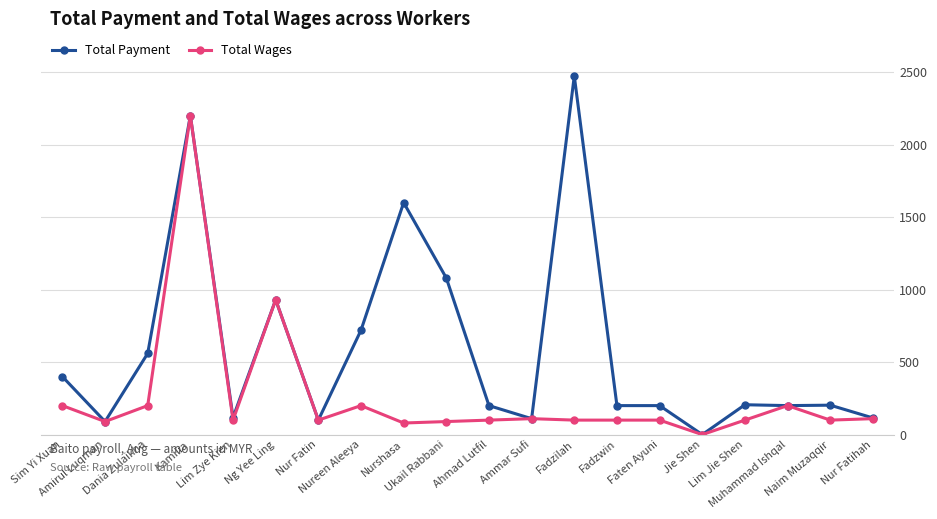

Does the chart have visible grid lines?

Yes